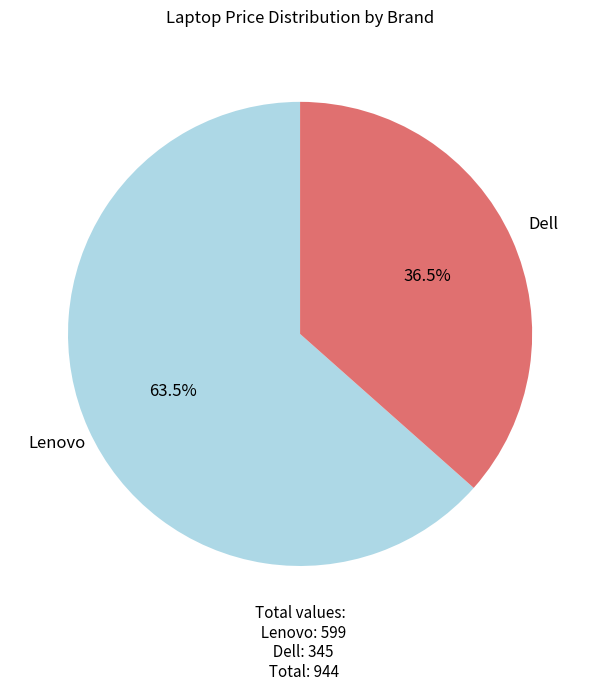

To the nearest percent, what is the difference between the Dell and Lenovo slice percentages?

27%